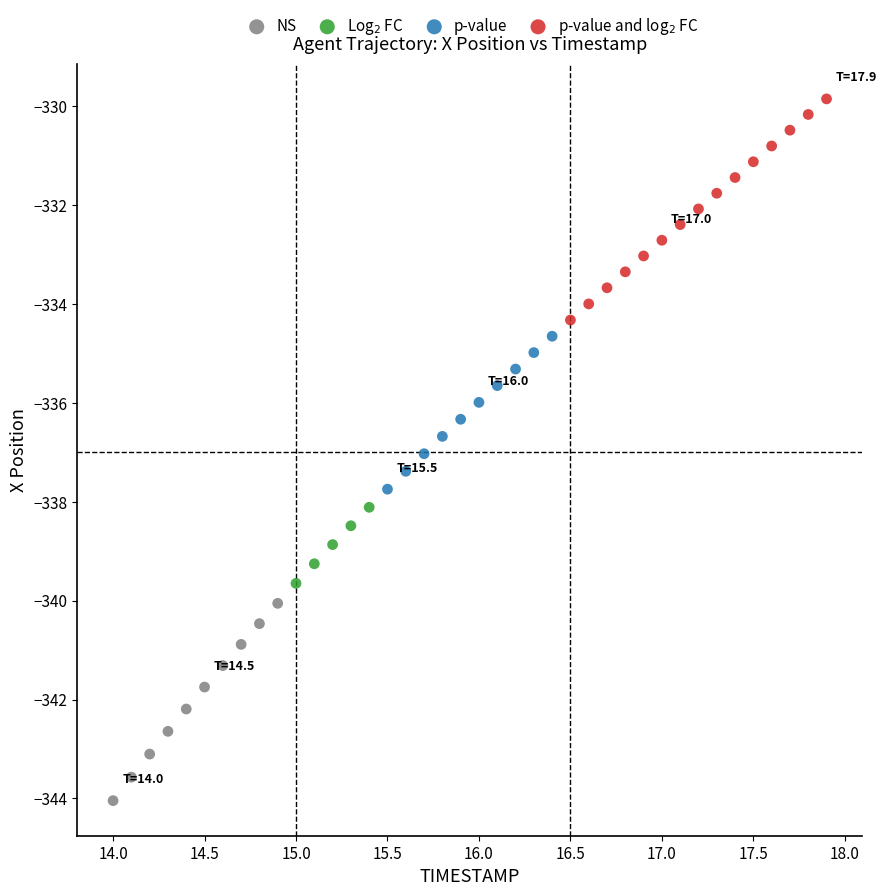

Which series contains the lowest Y value?

NS